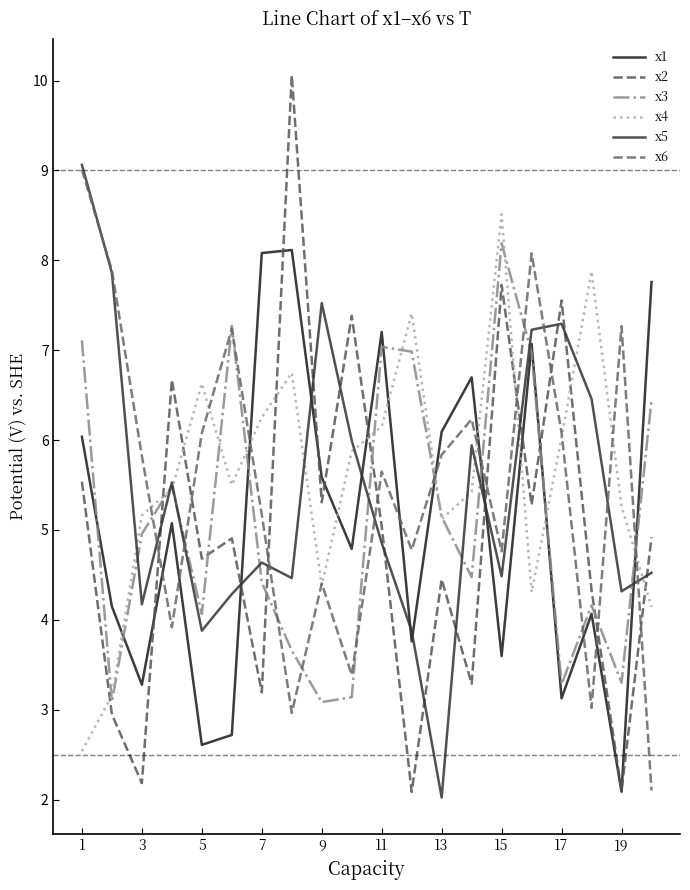

Is this an area chart (filled region under the line)?

No